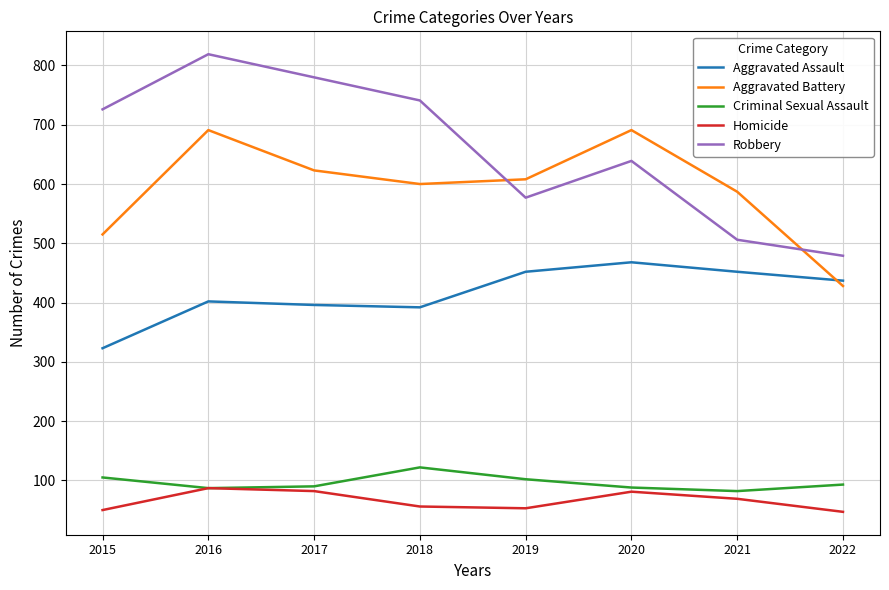

What is the difference between the second highest and second lowest values in the Homicide series?

32